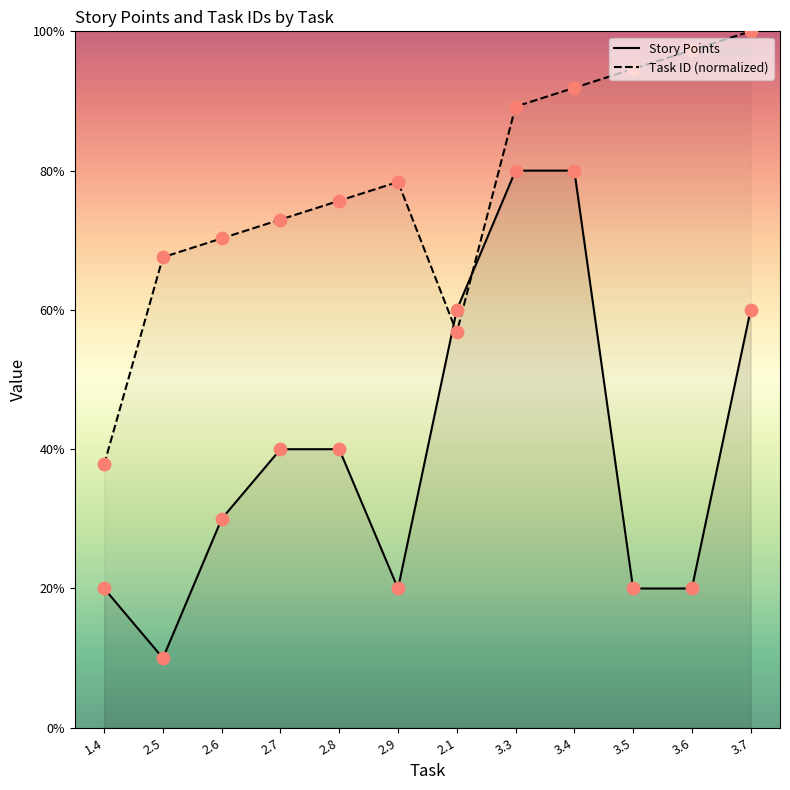

Which series has the widest spread of Y values?

Story Points